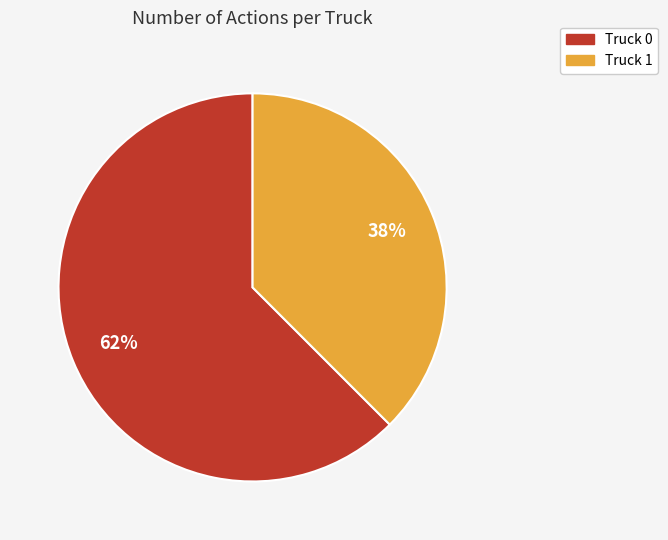

Which slice is the smallest?

Truck 1